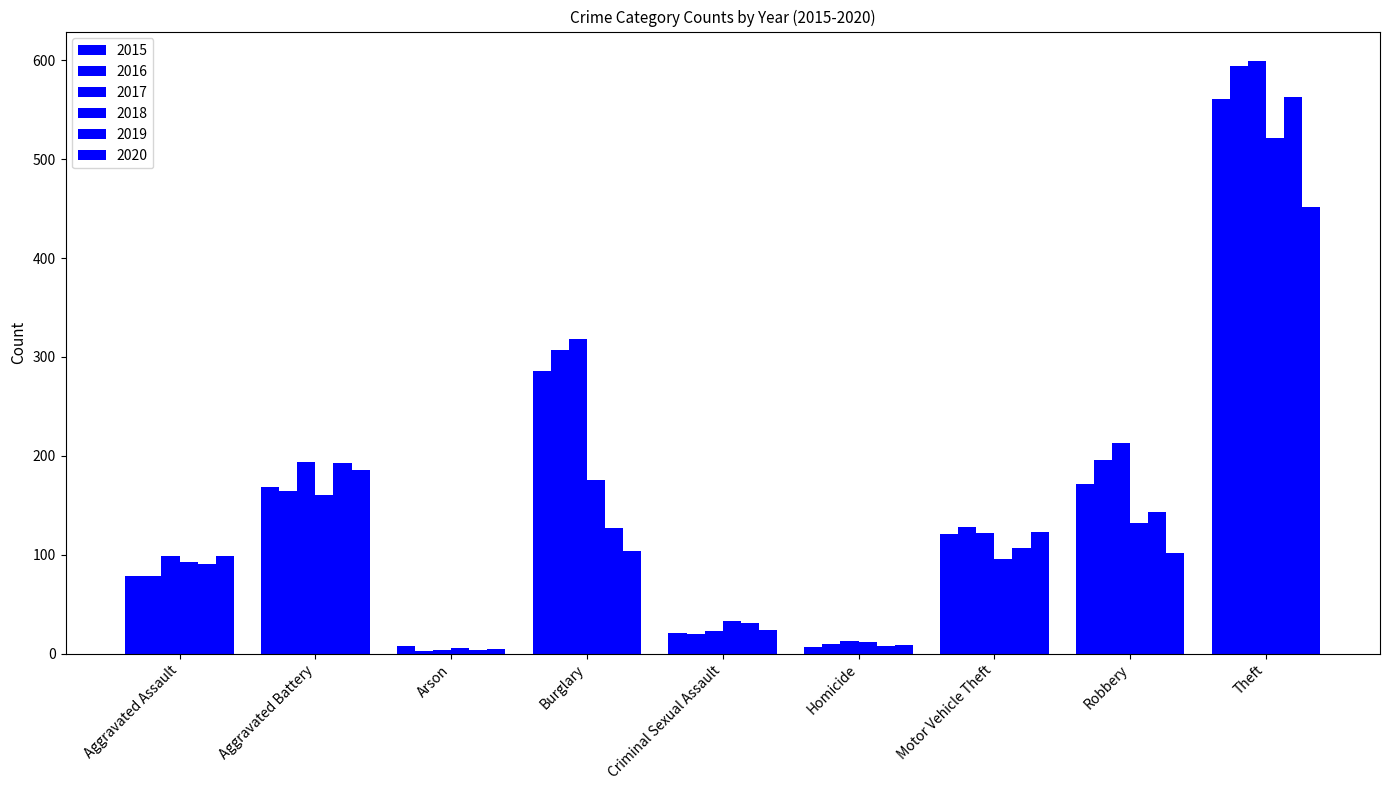

How many data points in 2018 are less than 96?

4